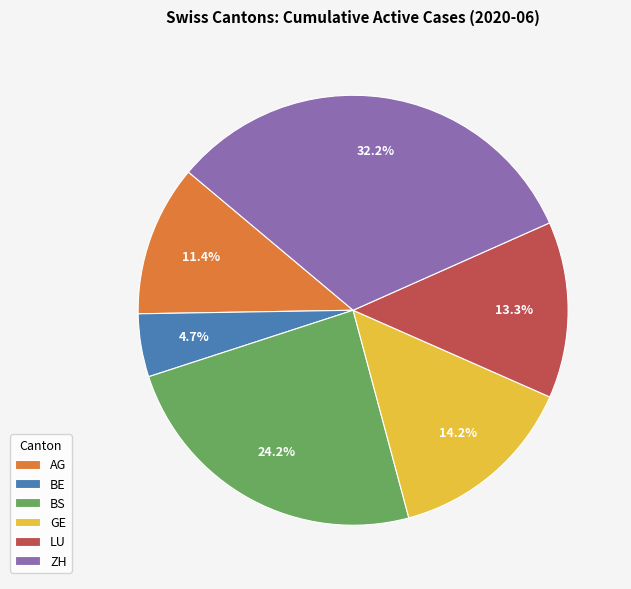

How many slices are in this pie chart?

6